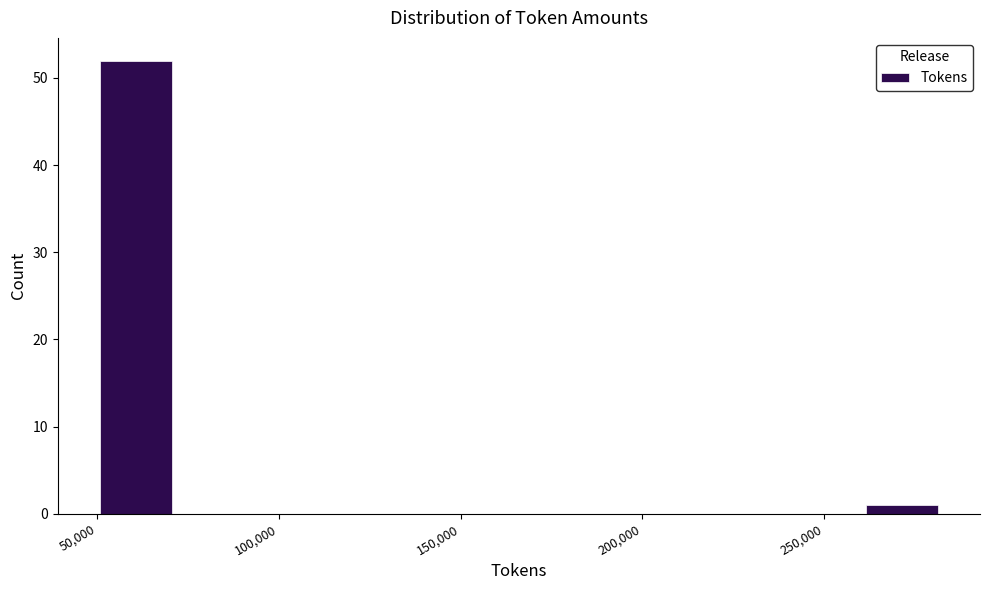

Over which range of the x-axis is the bar tallest?

50000 to 70000